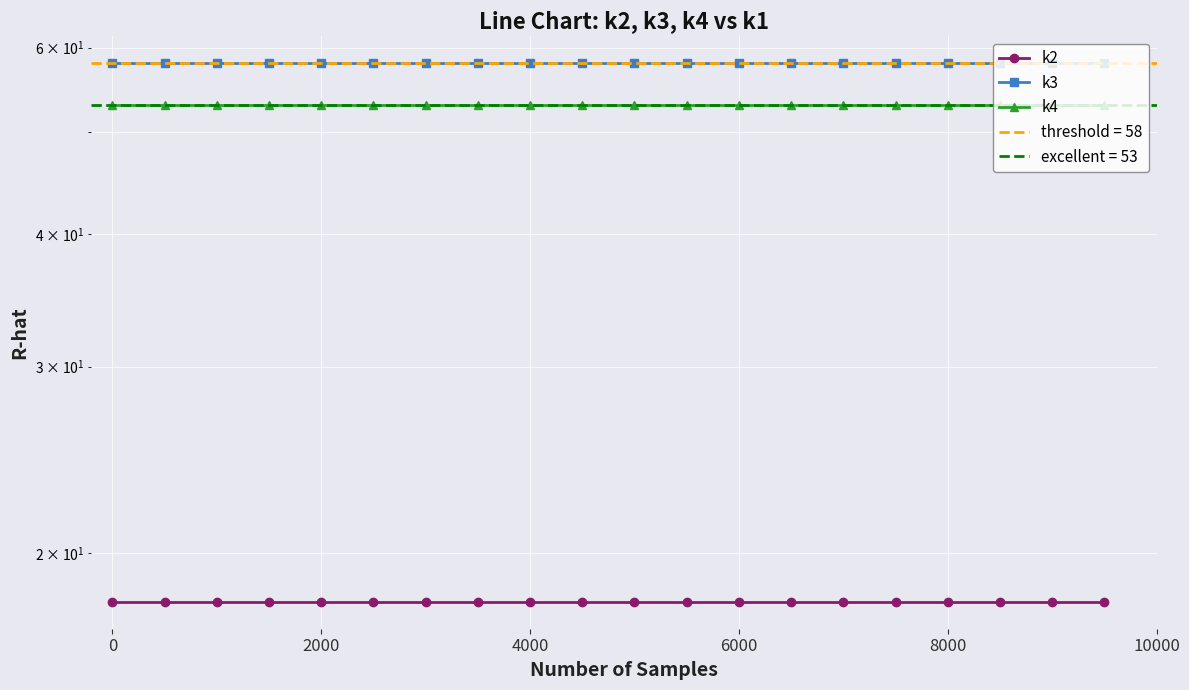

True or false: k3 and k4 cross at least once.

False